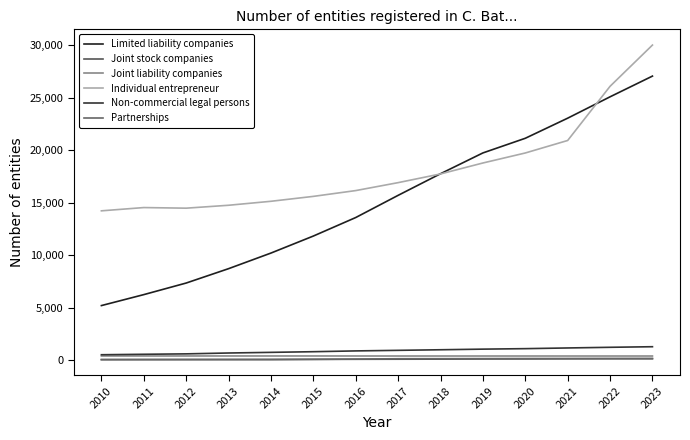

At which category is the sum across all series the highest?

2023